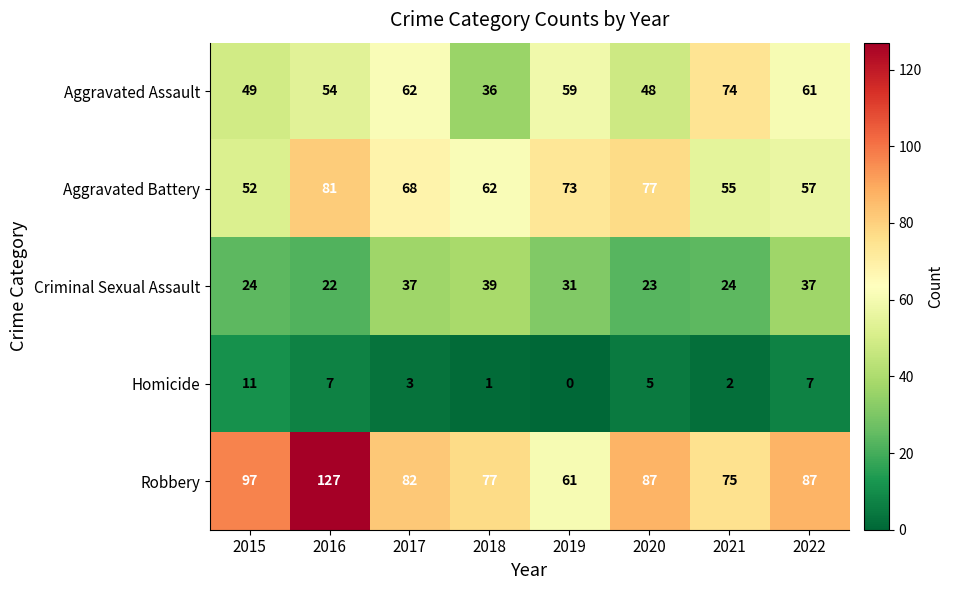

At which label is Aggravated Battery closest to 66?

2017